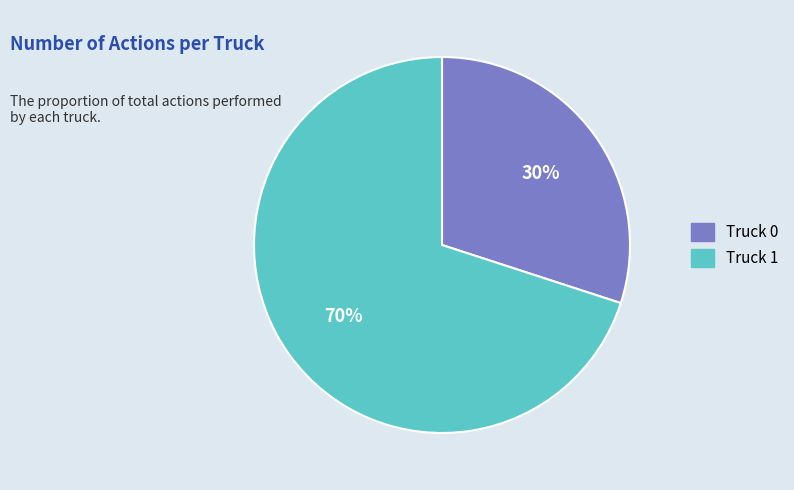

Is it true that Truck 0 is 30% of the pie?

True